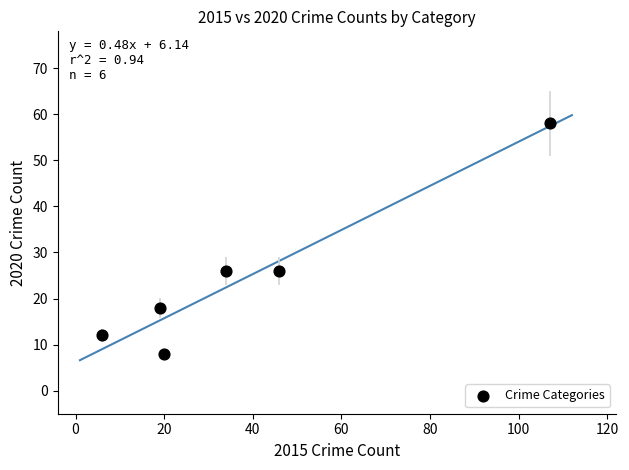

What is the average X value?

39